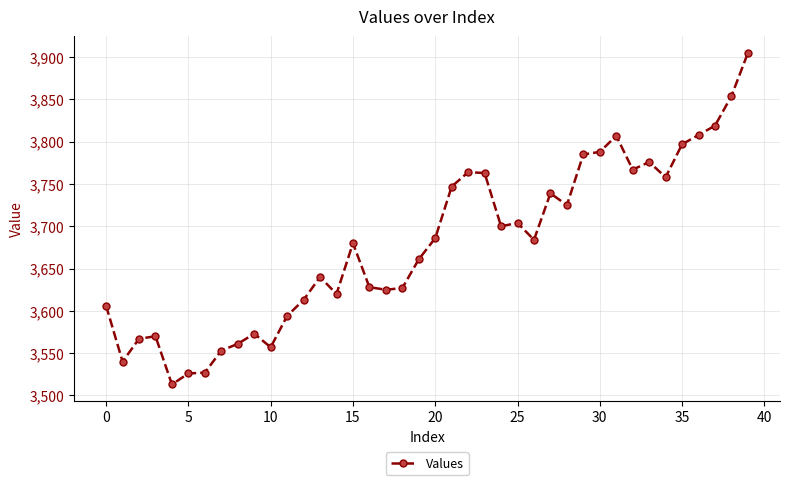

True or false: the data has more than 1 interior local peaks.

True